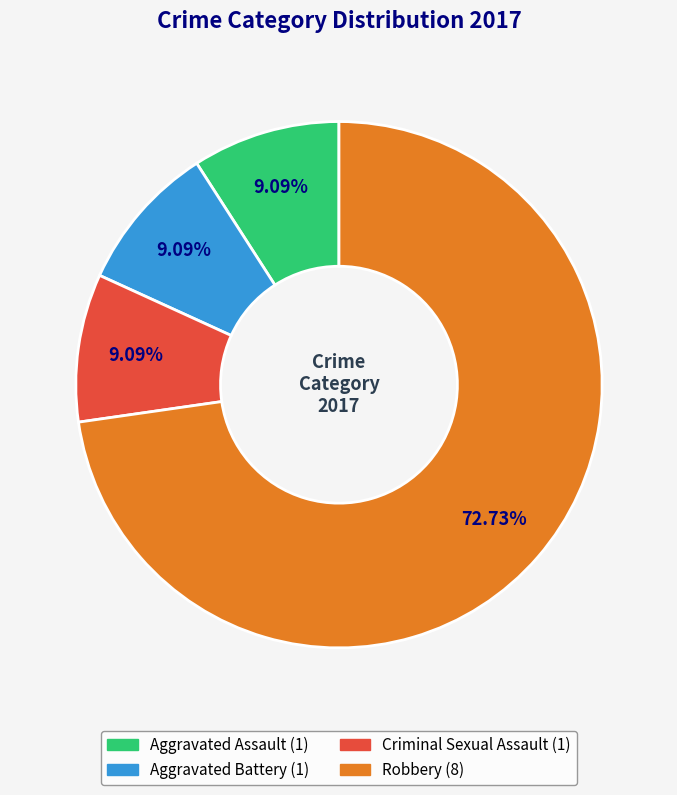

To the nearest percent, what portion does Criminal Sexual Assault represent?

9%